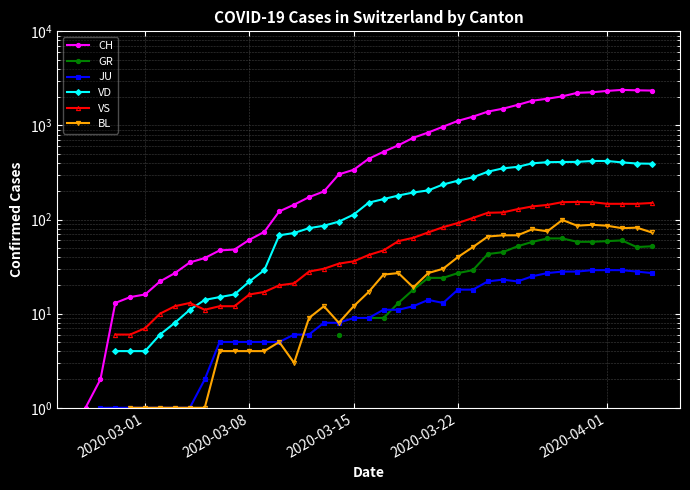

True or false: VD and BL cross at least once.

False